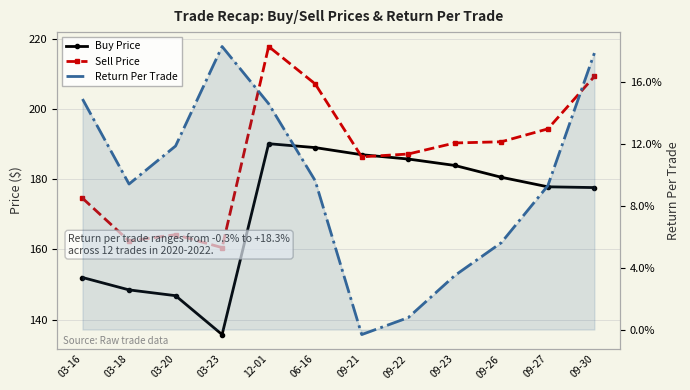

Where does the Return Per Trade series first go above 0?

03-16